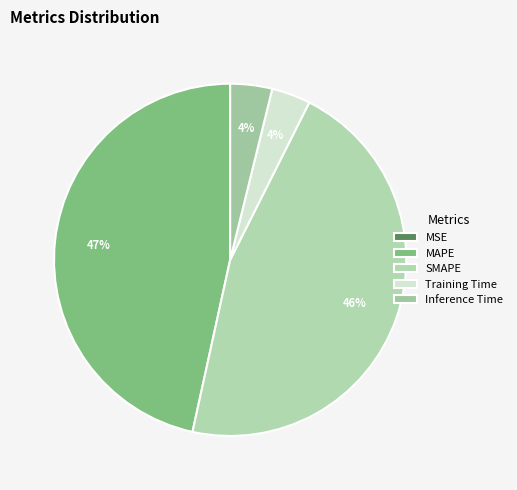

Is there a majority slice in this chart?

No